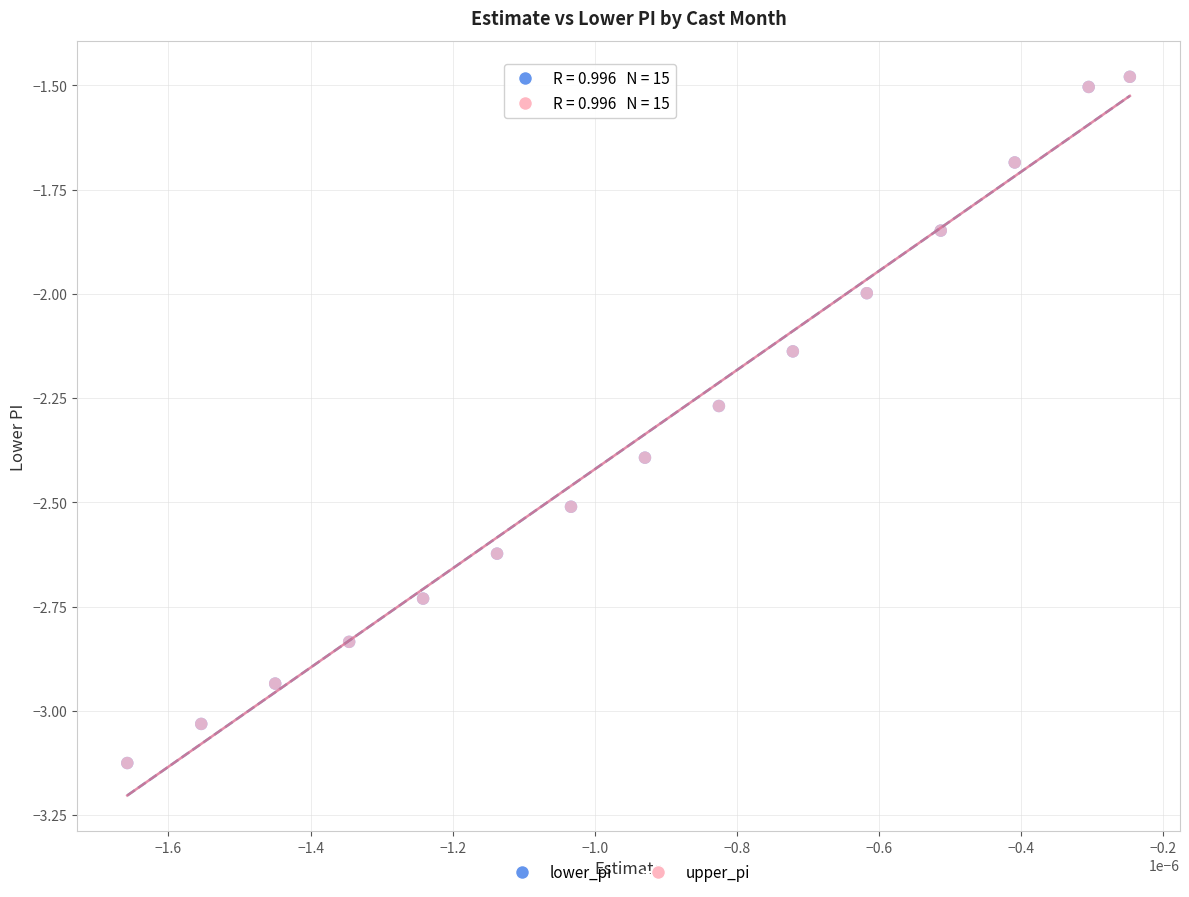

What are all the series names shown in the legend?

lower_pi, upper_pi